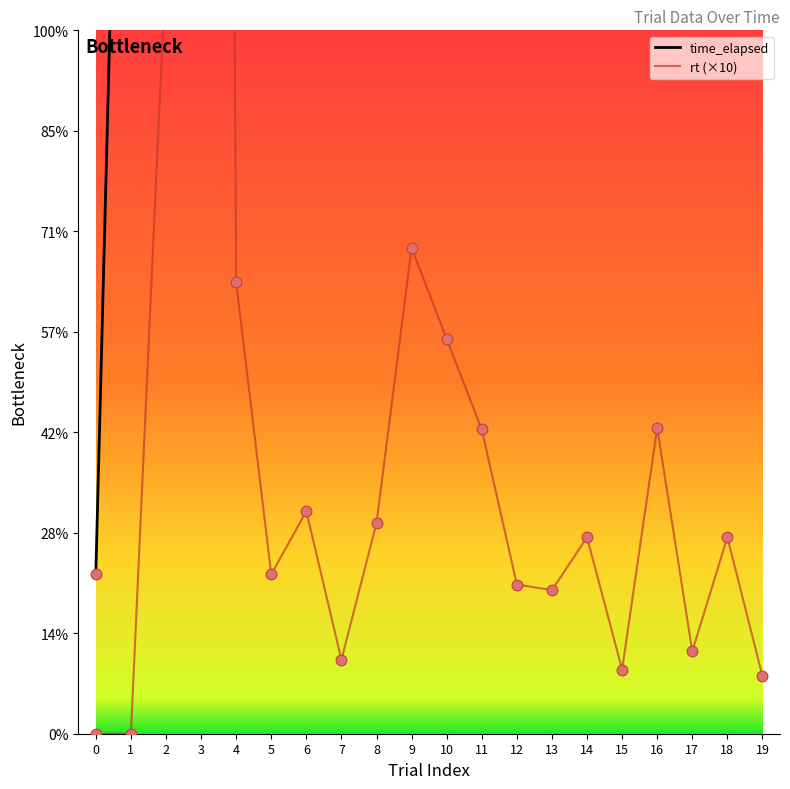

Which series contains the lowest Y value?

rt (×10)